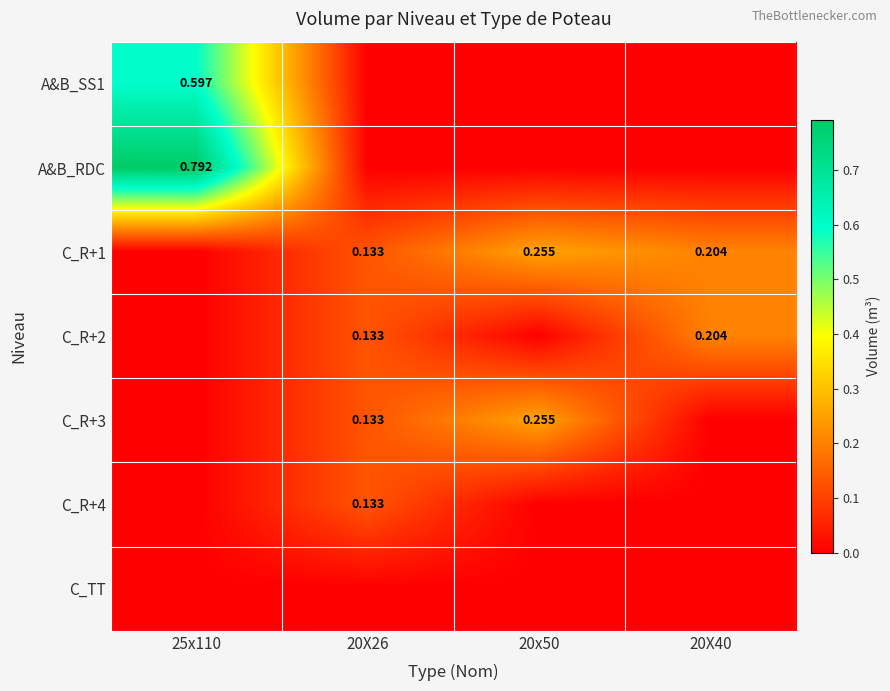

Which series has the largest range (max minus min)?

A&B_RDC